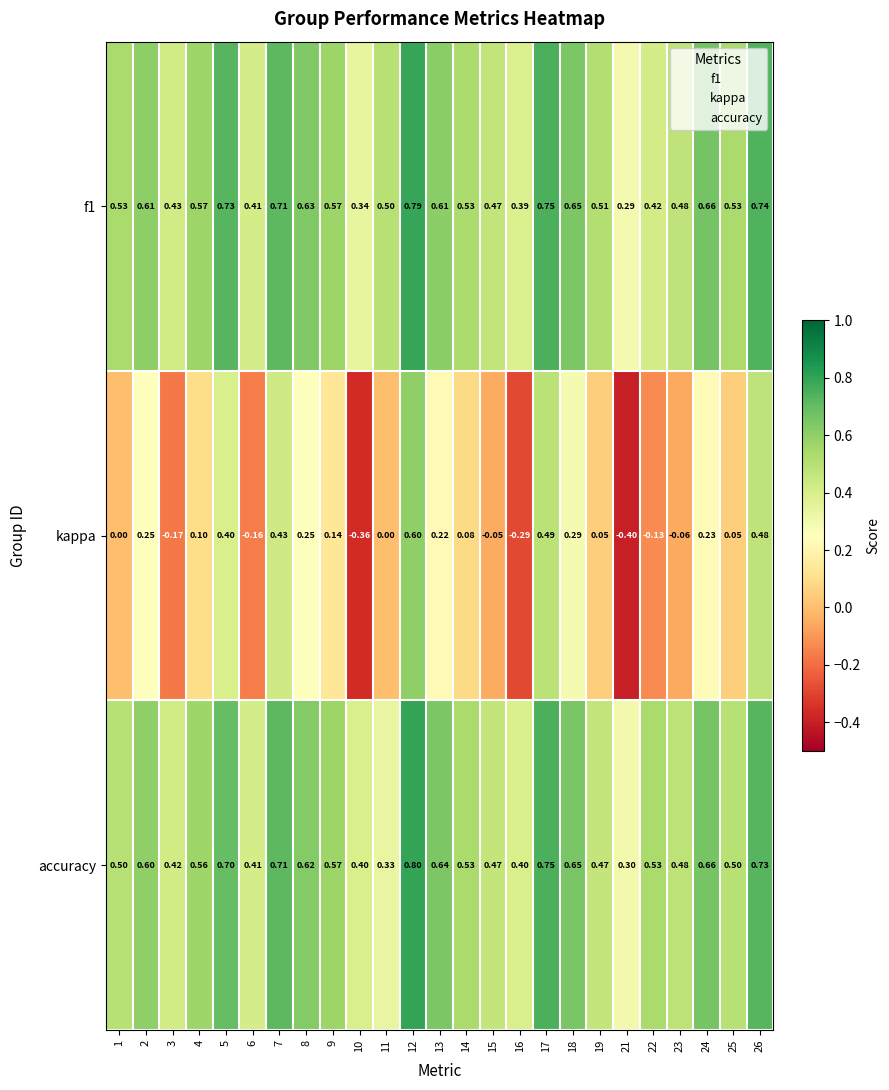

Is the value of f1 at 1 greater than the value of accuracy at 10?

Yes